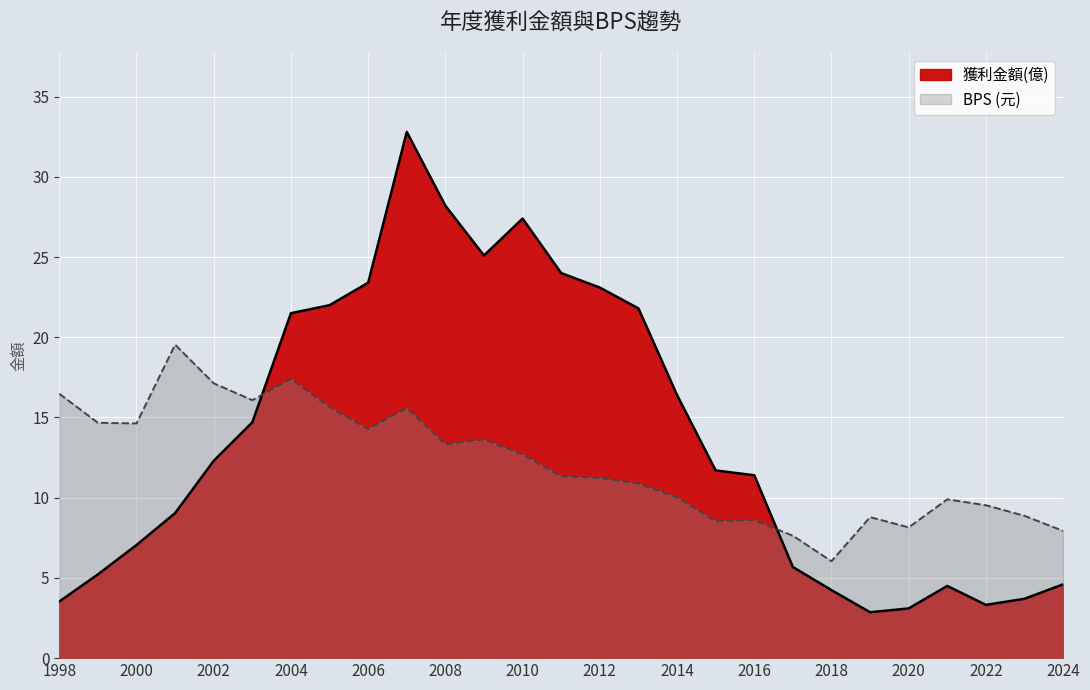

Where do BPS and 獲利金額(億) first cross each other?

2003 and 2004